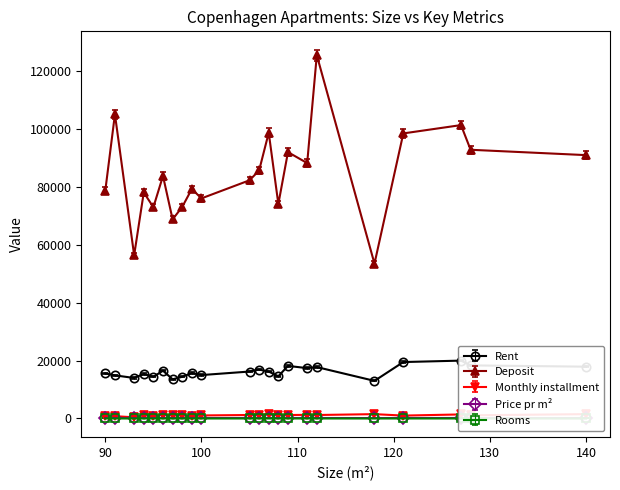

At which label does Monthly installment reach its minimum?

93